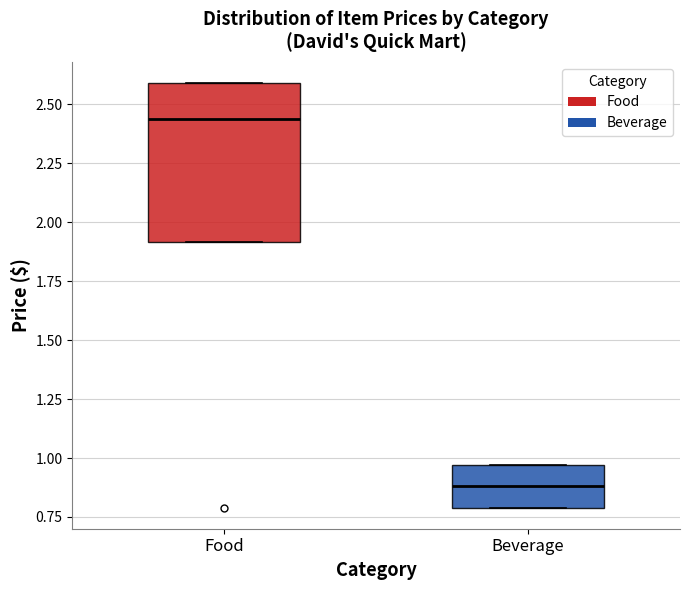

Which box is the tallest, from its lower edge to its upper edge?

Food